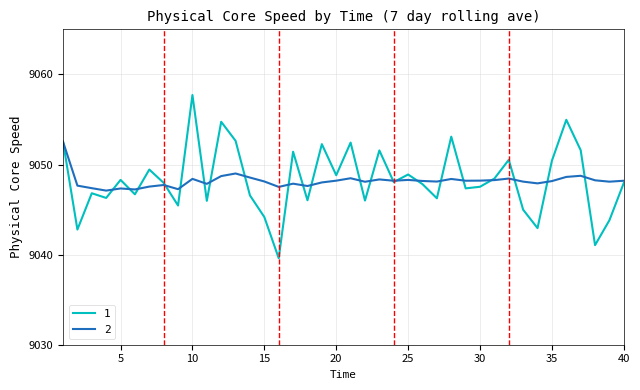

List the series in order of their peak value, highest first.

1, 2